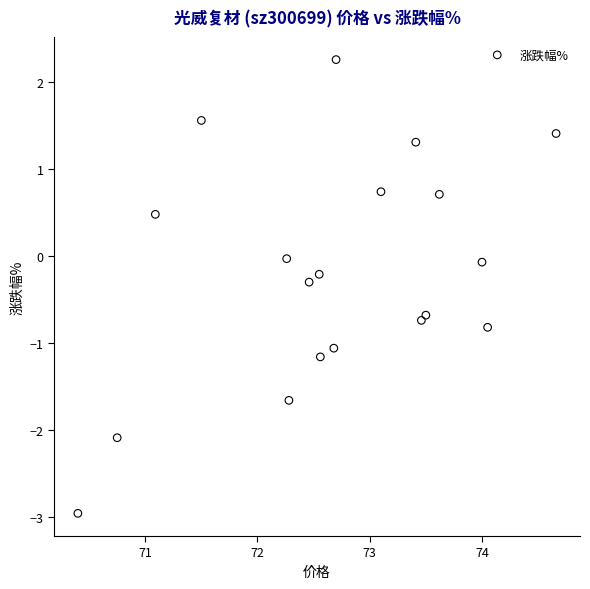

What is the range of X values (max minus min)?

4.3